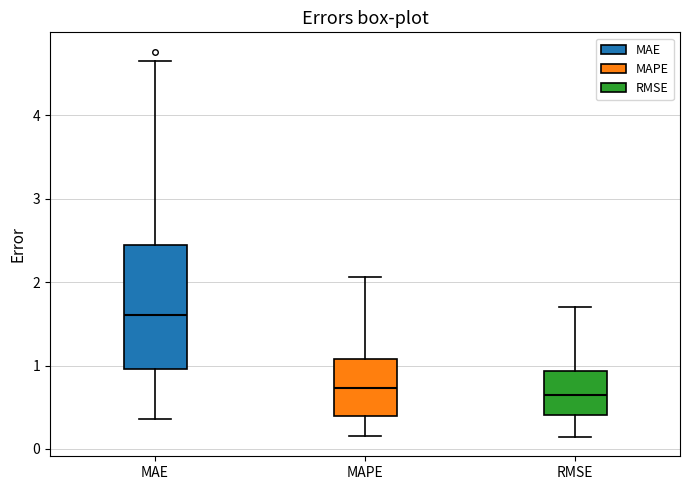

Which box's median line is the highest?

MAE